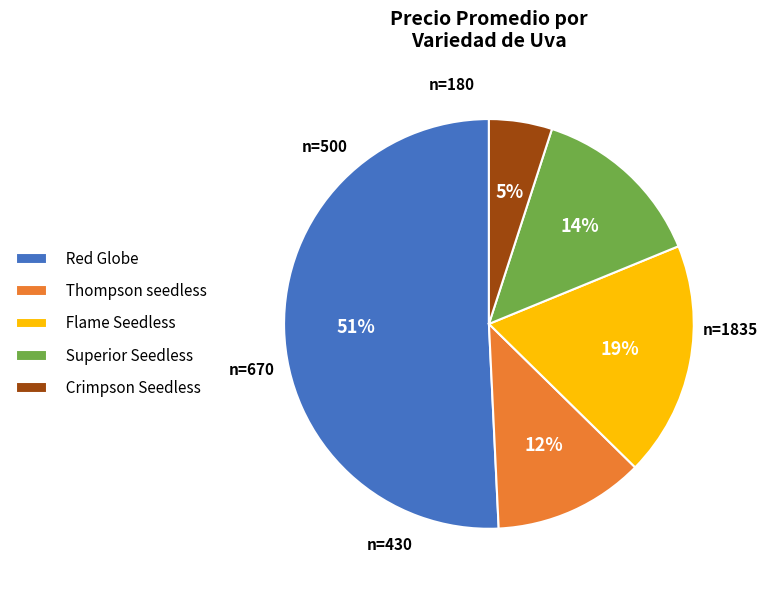

Is it true that Superior Seedless is 14% of the pie?

True